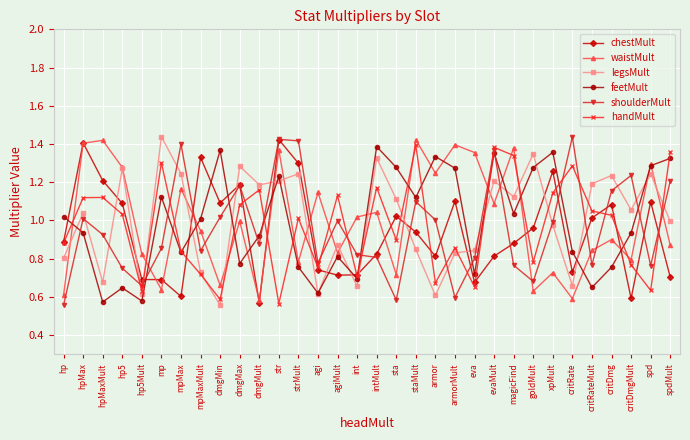

Between dmgMin and critRate, which series saw the biggest shift?

handMult